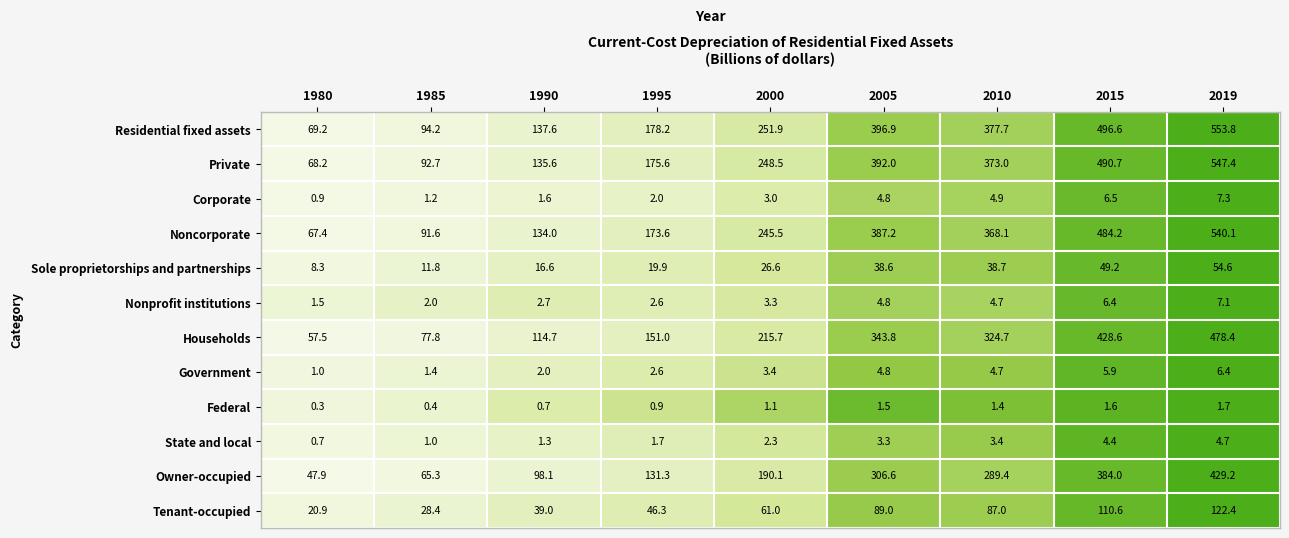

Where is Government nearest to the value 3?

1995